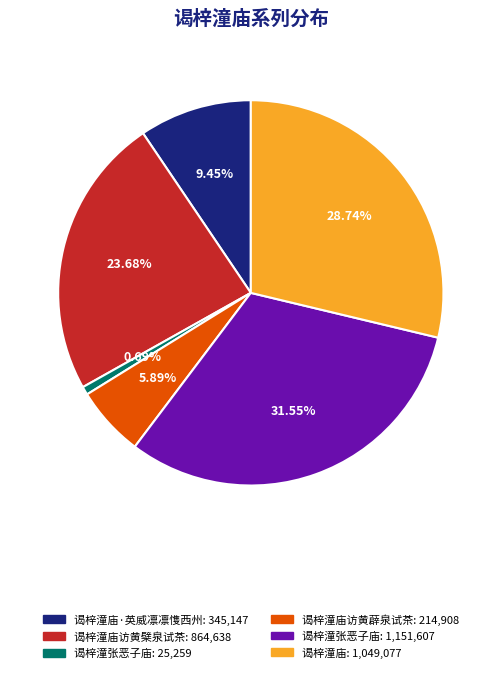

Does any single category account for the majority?

No